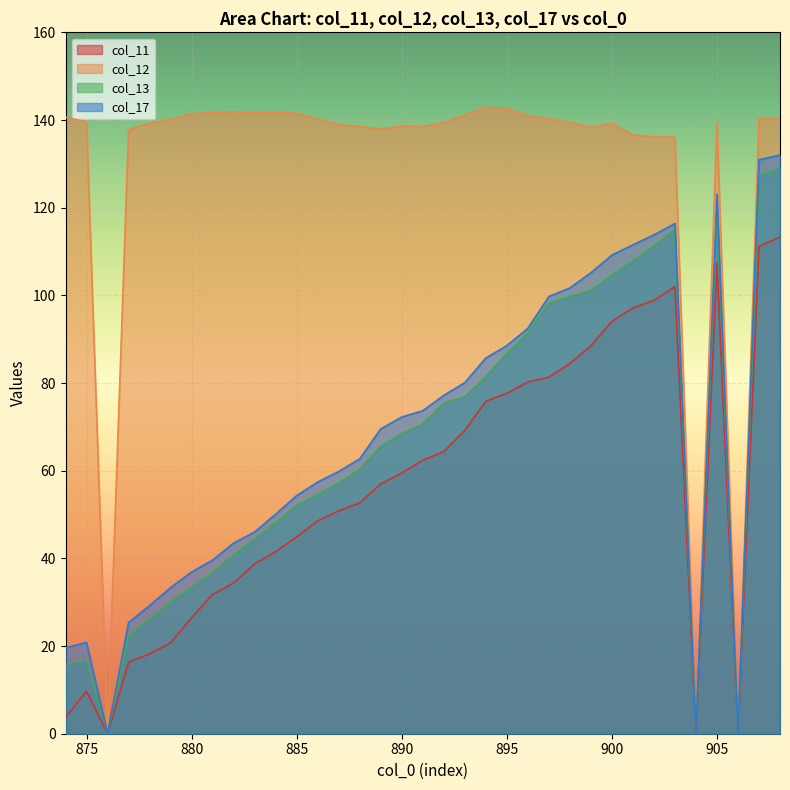

Is it true that col_17 equals 92.5 at 896?

True